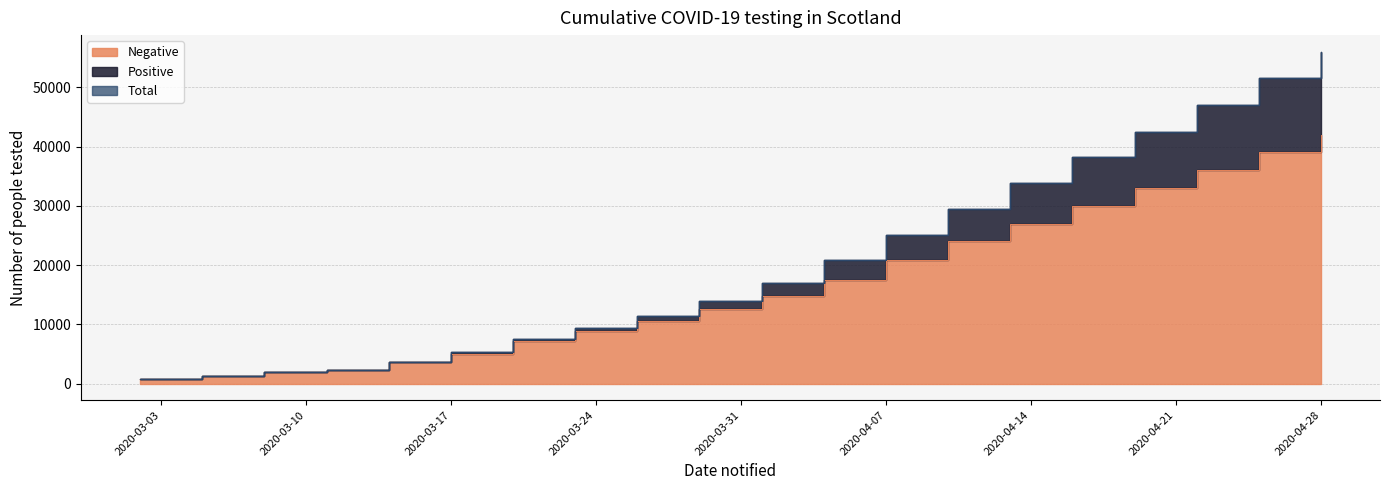

What is the value of the Total point at the 10th from the left?

13889